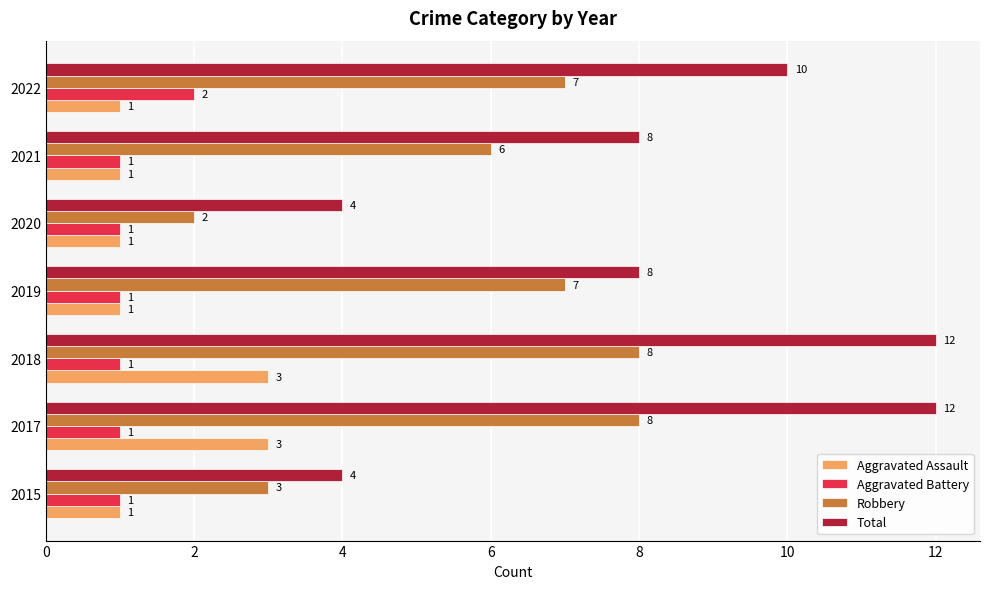

List the series in order of their peak value, highest first.

Total, Robbery, Aggravated Assault, Aggravated Battery